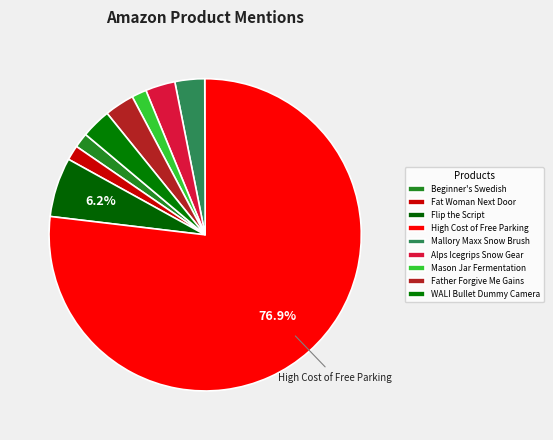

How many segments does this pie chart have?

9